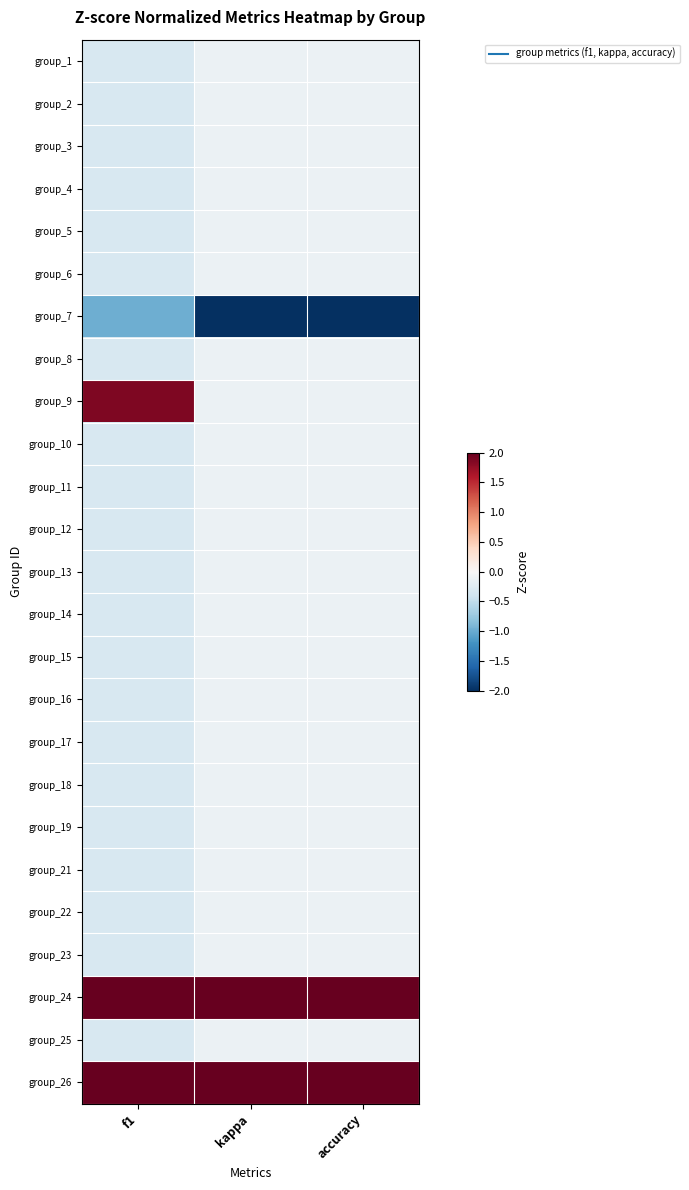

Reading right to left, transcribe all the data shown in this chart.

group_1: accuracy=-0.1	kappa=-0.1	f1=-0.3
group_2: accuracy=-0.1	kappa=-0.1	f1=-0.3
group_3: accuracy=-0.1	kappa=-0.1	f1=-0.3
group_4: accuracy=-0.1	kappa=-0.1	f1=-0.3
group_5: accuracy=-0.1	kappa=-0.1	f1=-0.3
group_6: accuracy=-0.1	kappa=-0.1	f1=-0.3
group_7: accuracy=-2.9	kappa=-2.9	f1=-1.0
group_8: accuracy=-0.1	kappa=-0.1	f1=-0.3
group_9: accuracy=-0.1	kappa=-0.1	f1=1.9
group_10: accuracy=-0.1	kappa=-0.1	f1=-0.3
group_11: accuracy=-0.1	kappa=-0.1	f1=-0.3
group_12: accuracy=-0.1	kappa=-0.1	f1=-0.3
group_13: accuracy=-0.1	kappa=-0.1	f1=-0.3
group_14: accuracy=-0.1	kappa=-0.1	f1=-0.3
group_15: accuracy=-0.1	kappa=-0.1	f1=-0.3
group_16: accuracy=-0.1	kappa=-0.1	f1=-0.3
group_17: accuracy=-0.1	kappa=-0.1	f1=-0.3
group_18: accuracy=-0.1	kappa=-0.1	f1=-0.3
group_19: accuracy=-0.1	kappa=-0.1	f1=-0.3
group_21: accuracy=-0.1	kappa=-0.1	f1=-0.3
group_22: accuracy=-0.1	kappa=-0.1	f1=-0.3
group_23: accuracy=-0.1	kappa=-0.1	f1=-0.3
group_24: accuracy=2.2	kappa=2.2	f1=2.3
group_25: accuracy=-0.1	kappa=-0.1	f1=-0.3
group_26: accuracy=3.4	kappa=3.4	f1=3.6